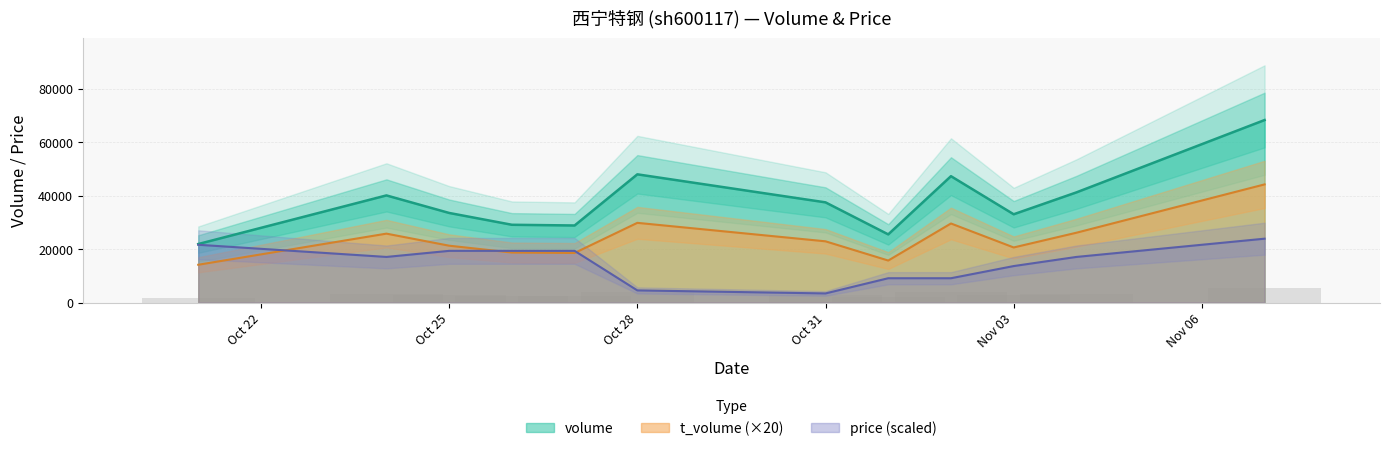

Rank the series at 2022-10-21 from lowest to highest value.

t_volume, price, volume